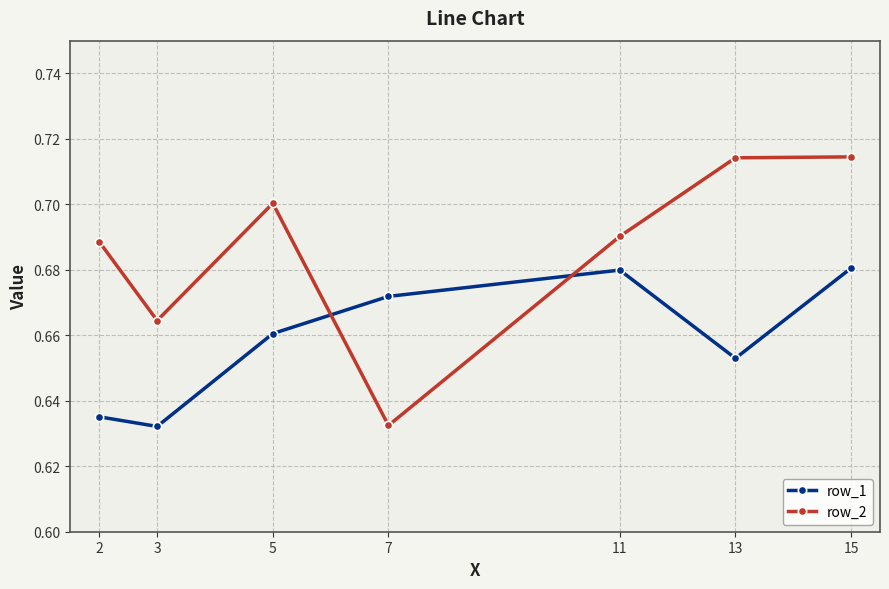

How many lines are shown in the chart?

2